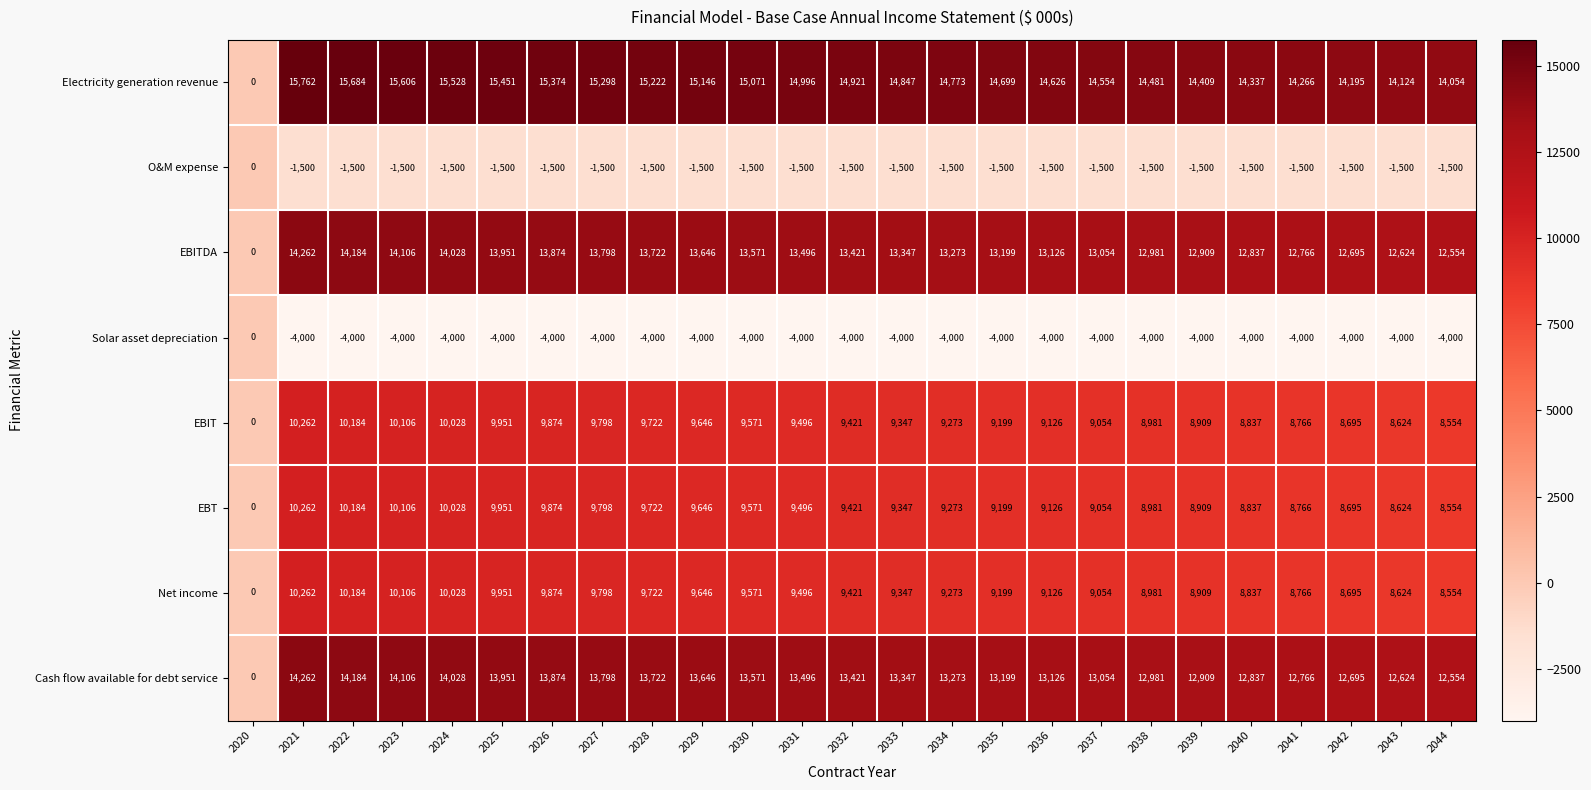

Which series has the widest spread of values?

Electricity generation revenue